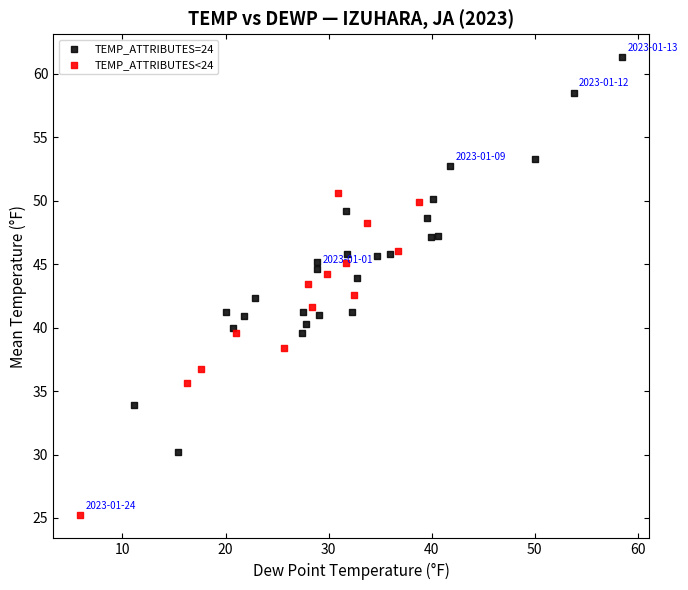

Which series has the largest Y range (max minus min)?

TEMP_ATTRIBUTES=24